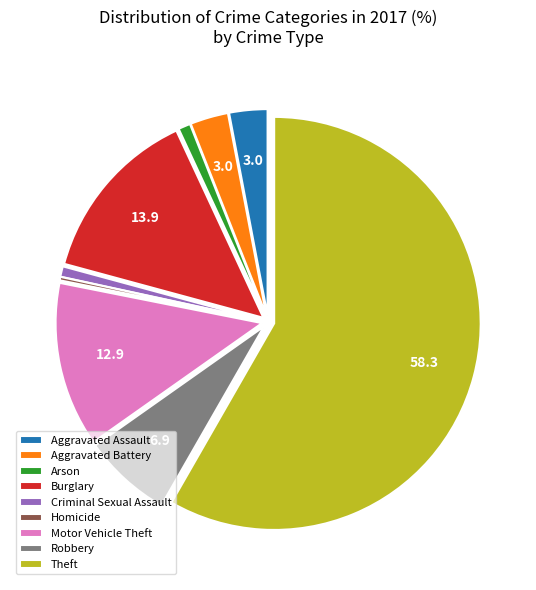

Which category accounts for the majority?

Theft